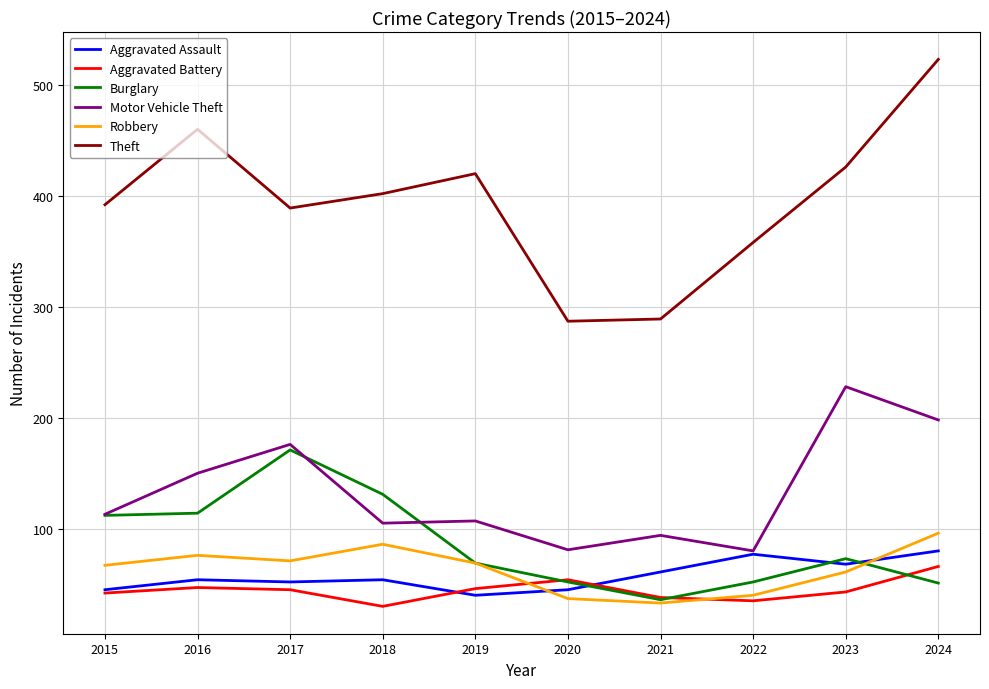

What is the maximum value for Robbery?

96